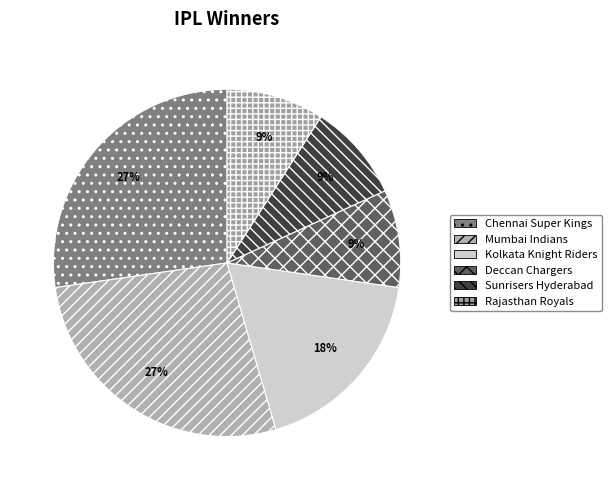

How many segments does this pie chart have?

6